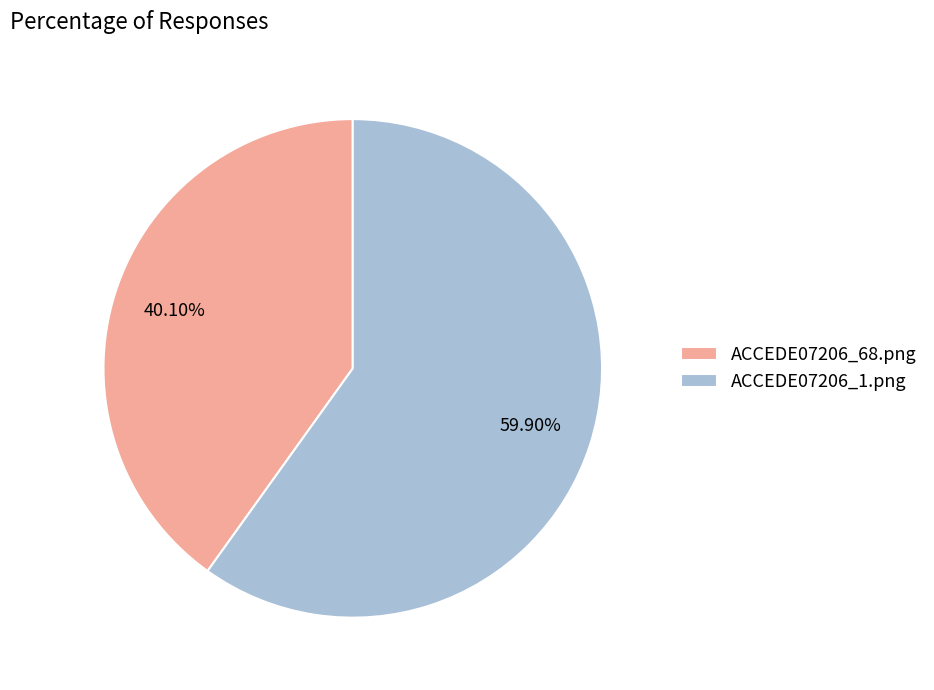

Does ACCEDE07206_68.png account for over 50% of the chart?

No